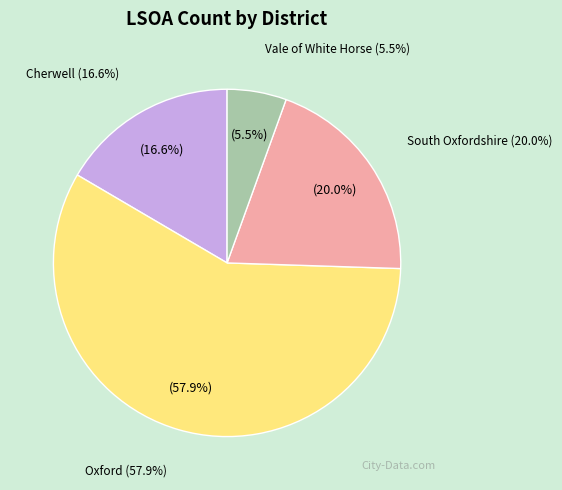

Approximately how many times larger is the value at Cherwell compared to Vale of White Horse?

3.0